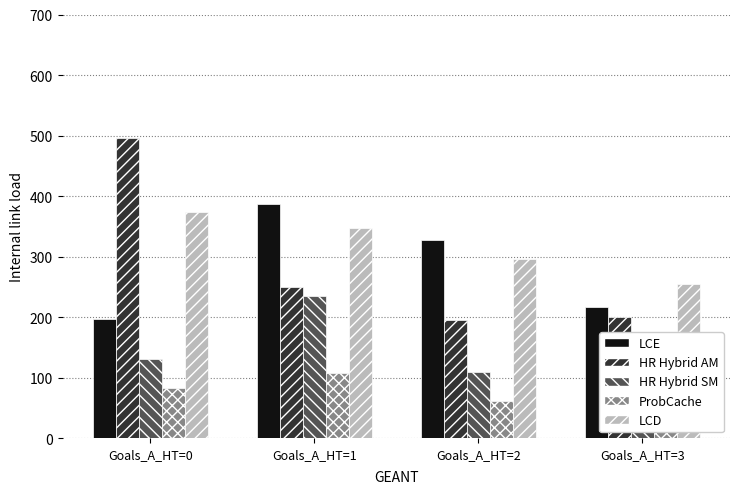

The value of Odd_D_FT at Goals_A_HT=0 is 226.8. True or false?

False